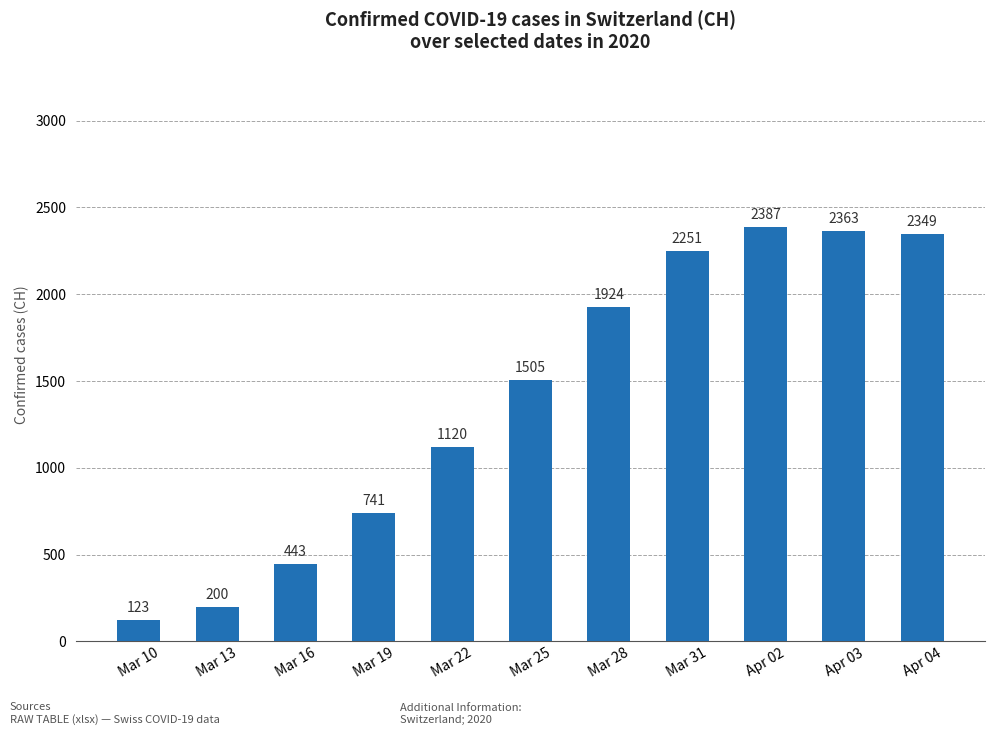

Between Mar 10 and Mar 16, which is larger?

Mar 16